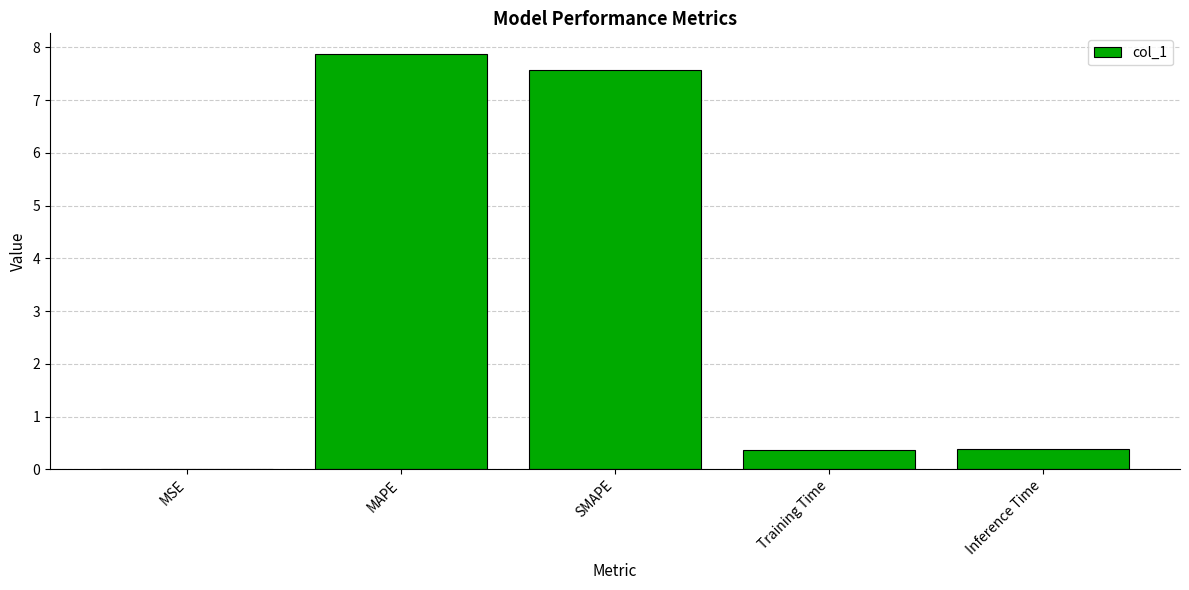

The chart shows a value of 0.0 at MSE. True or false?

True